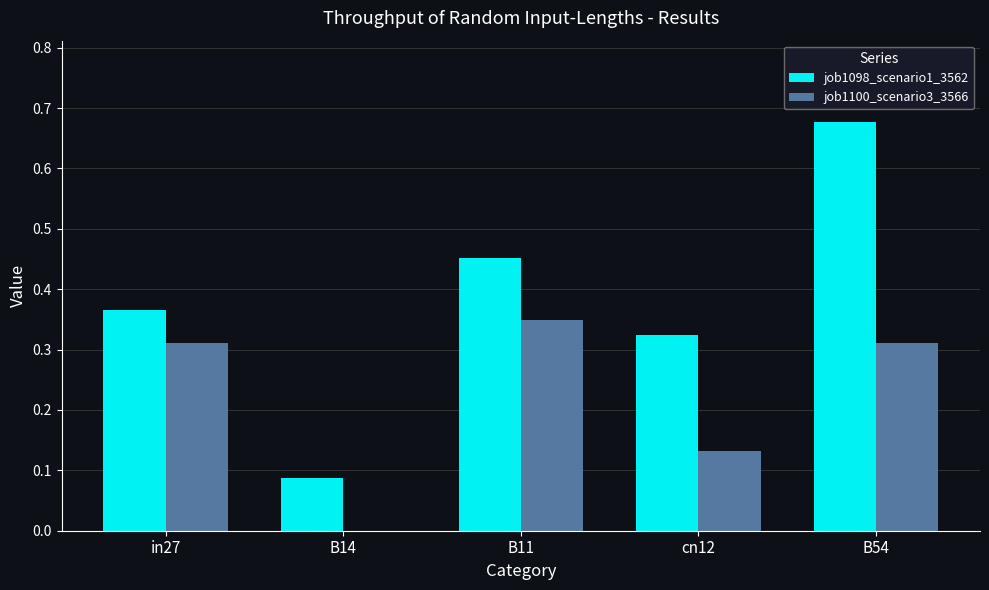

Which series has the largest total across all categories?

job1098_scenario1_3562